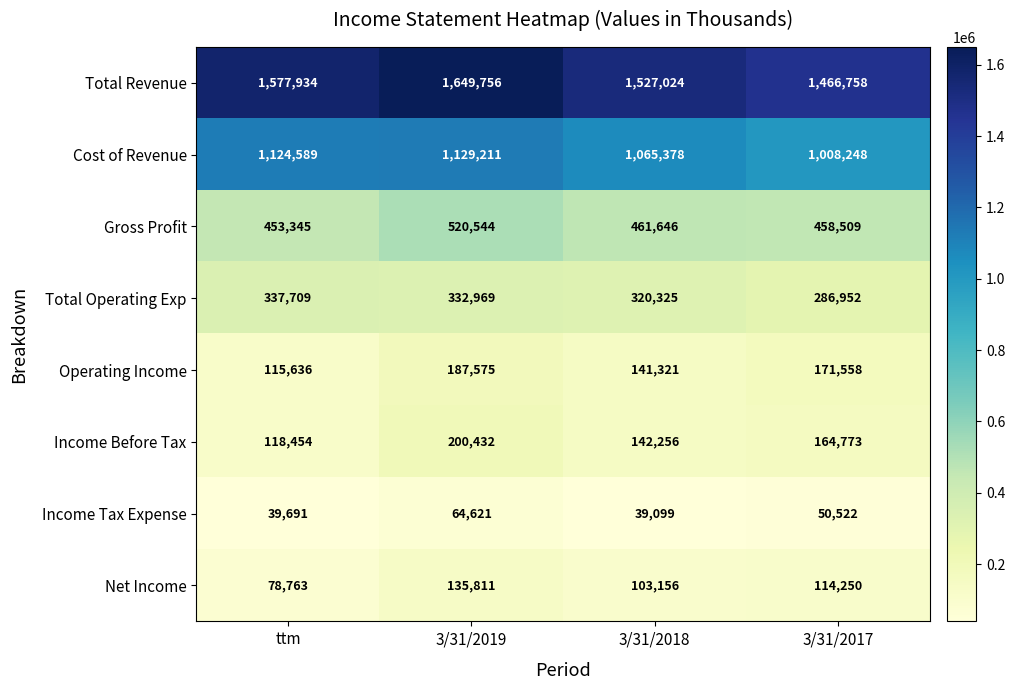

Between ttm and 3/31/2017, which series saw the biggest shift?

Cost of Revenue